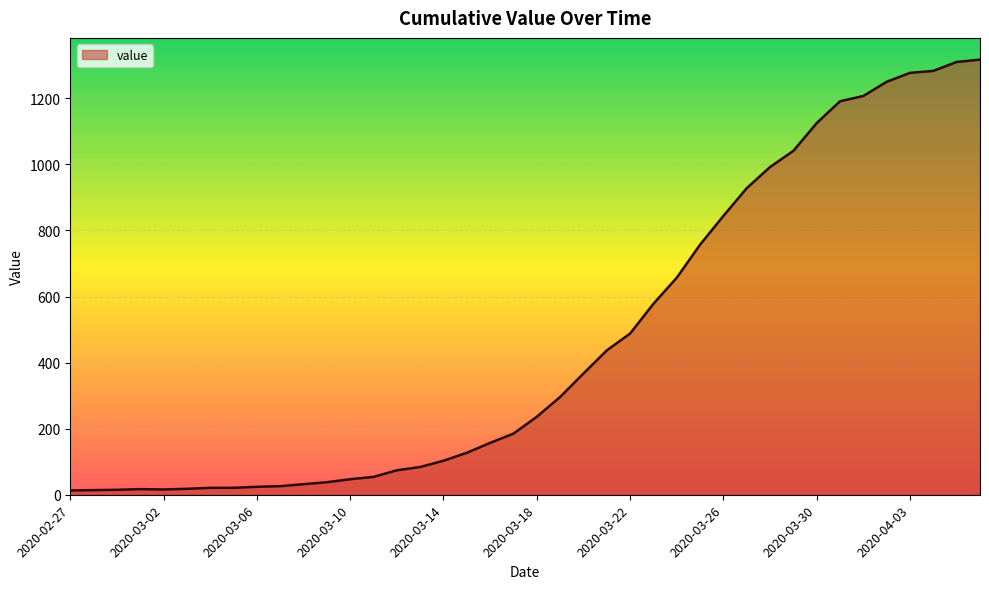

What is the difference between the maximum and minimum values?

1304